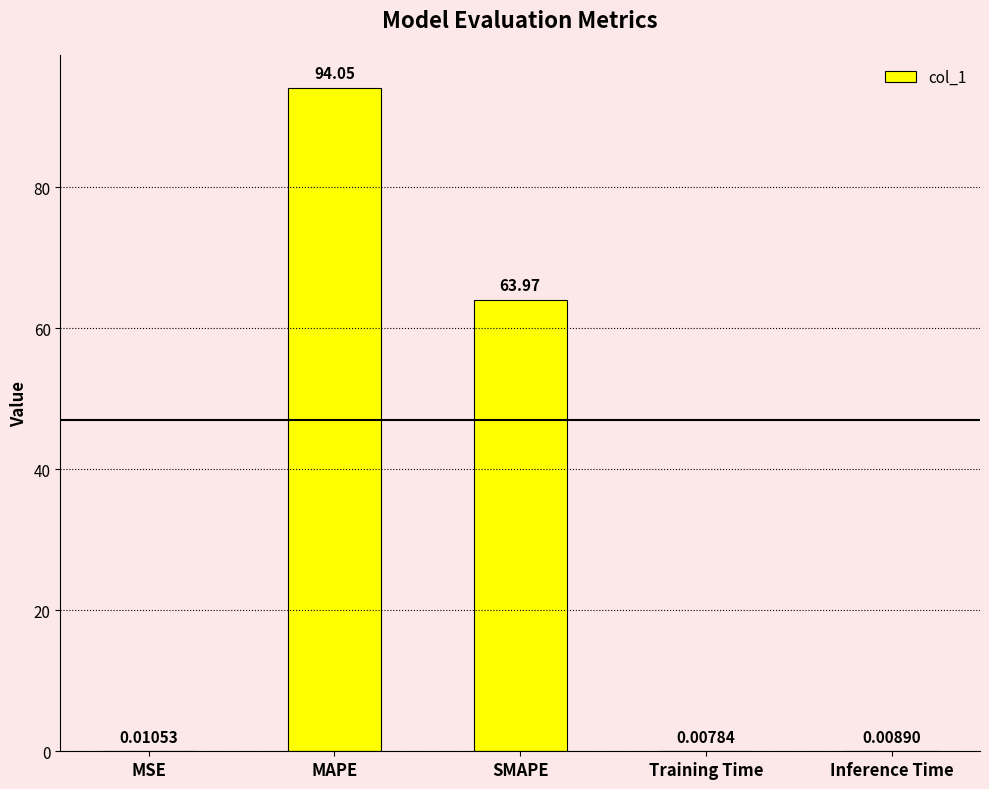

At which category does the chart reach its peak across all series?

MAPE